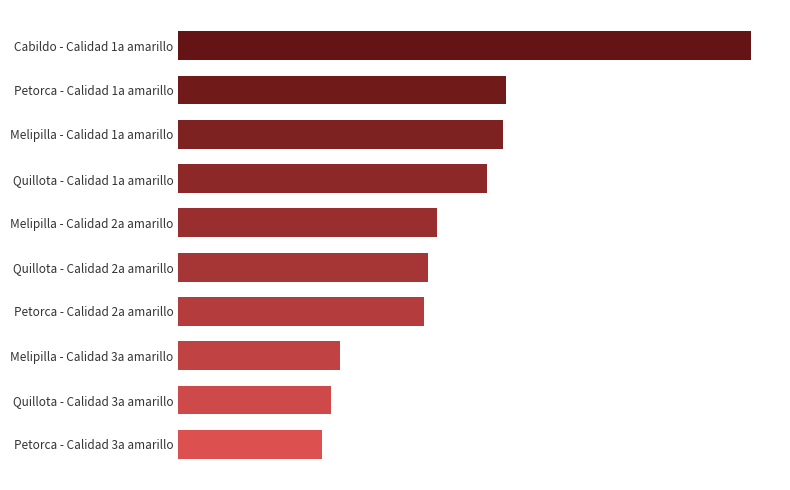

Are the bars horizontal?

Yes